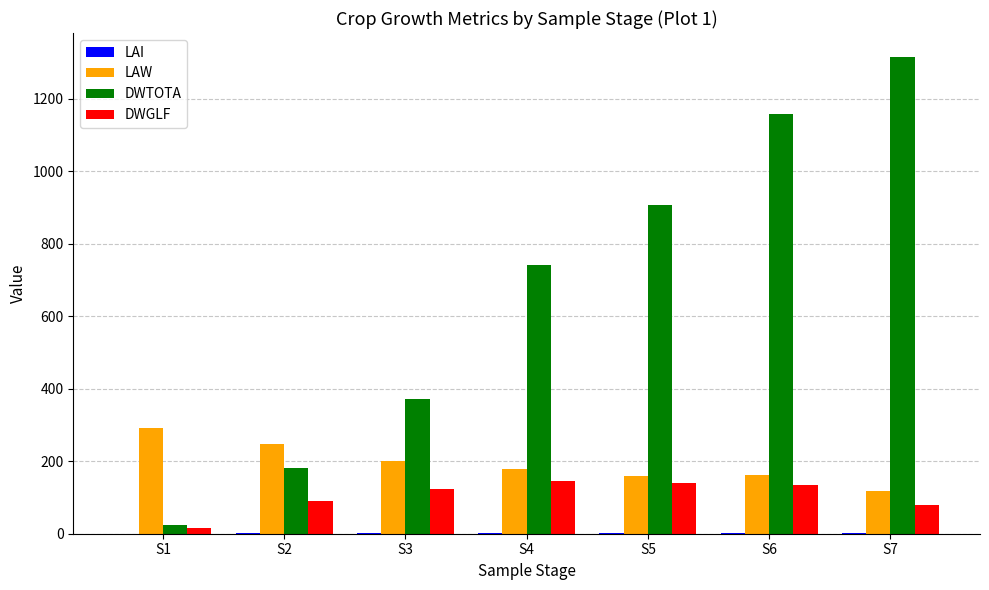

Which series has the largest total across all categories?

DWTOTA